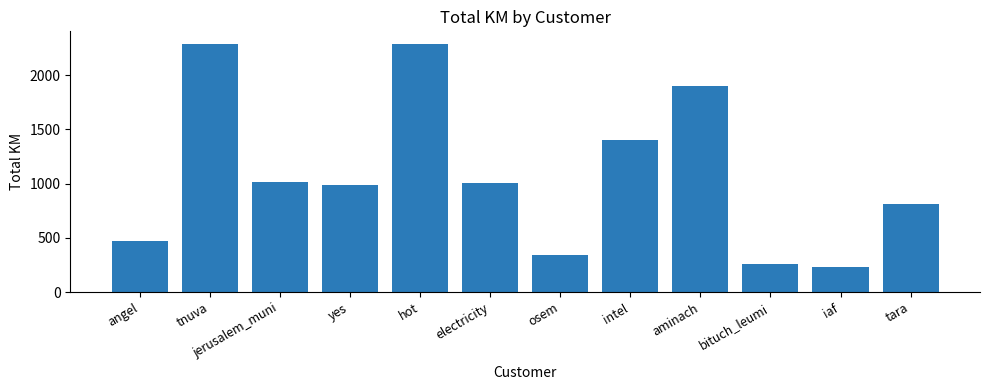

Between iaf and tara, which is larger?

tara